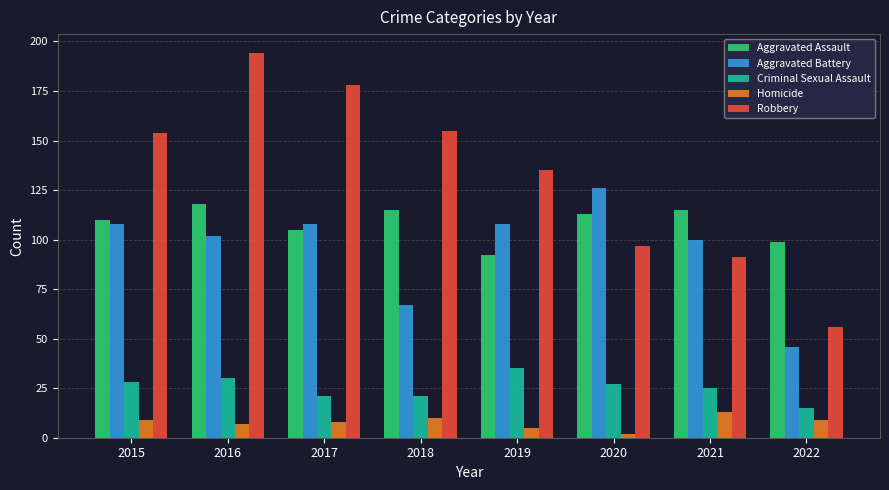

True or false: Homicide has a value of 9 at 2015.

True